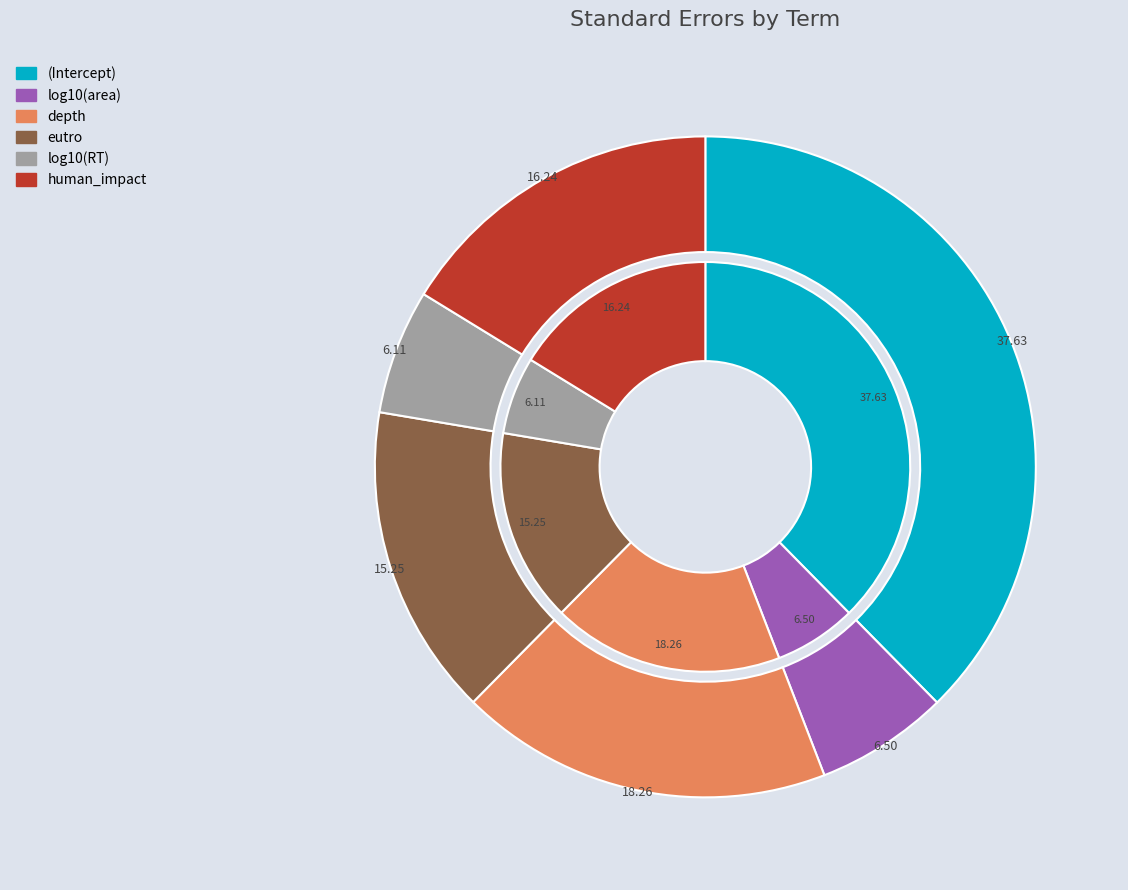

To the nearest percent, what is the difference between the human_impact and (Intercept) slice percentages?

21%